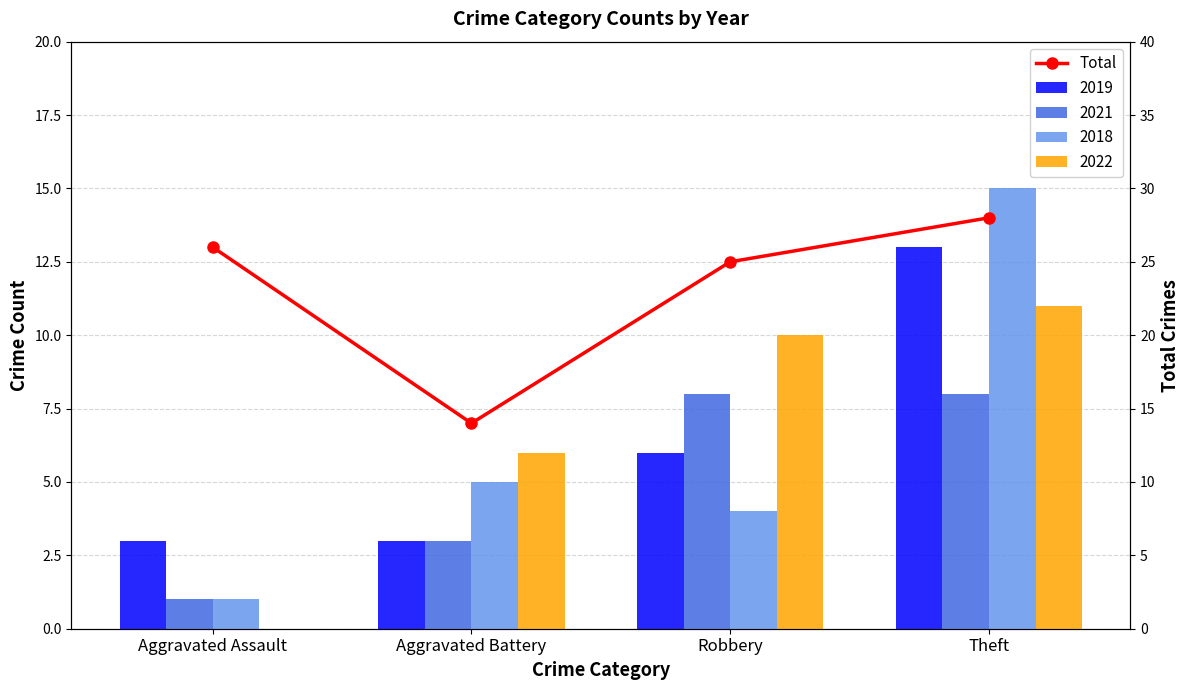

What is the difference between the maximum and minimum values?

14